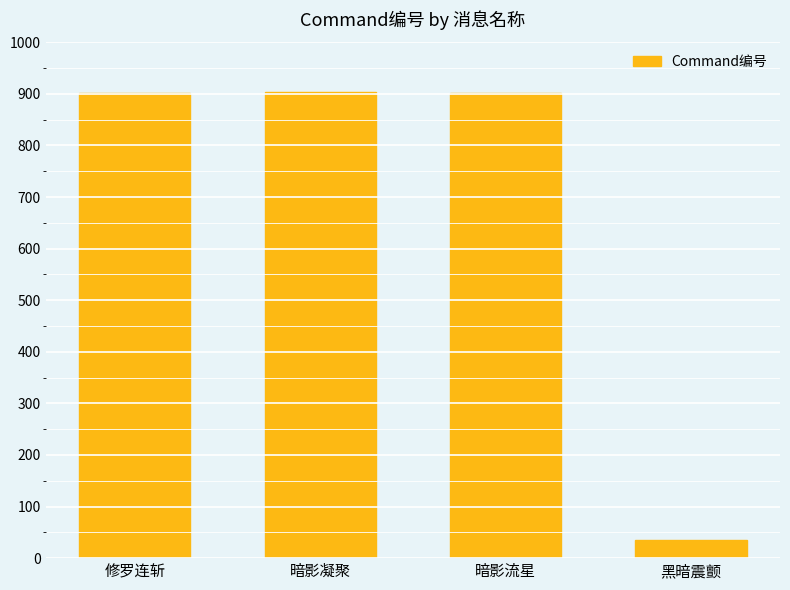

What is the sum of the values at 修罗连斩 and 暗影凝聚?

1804